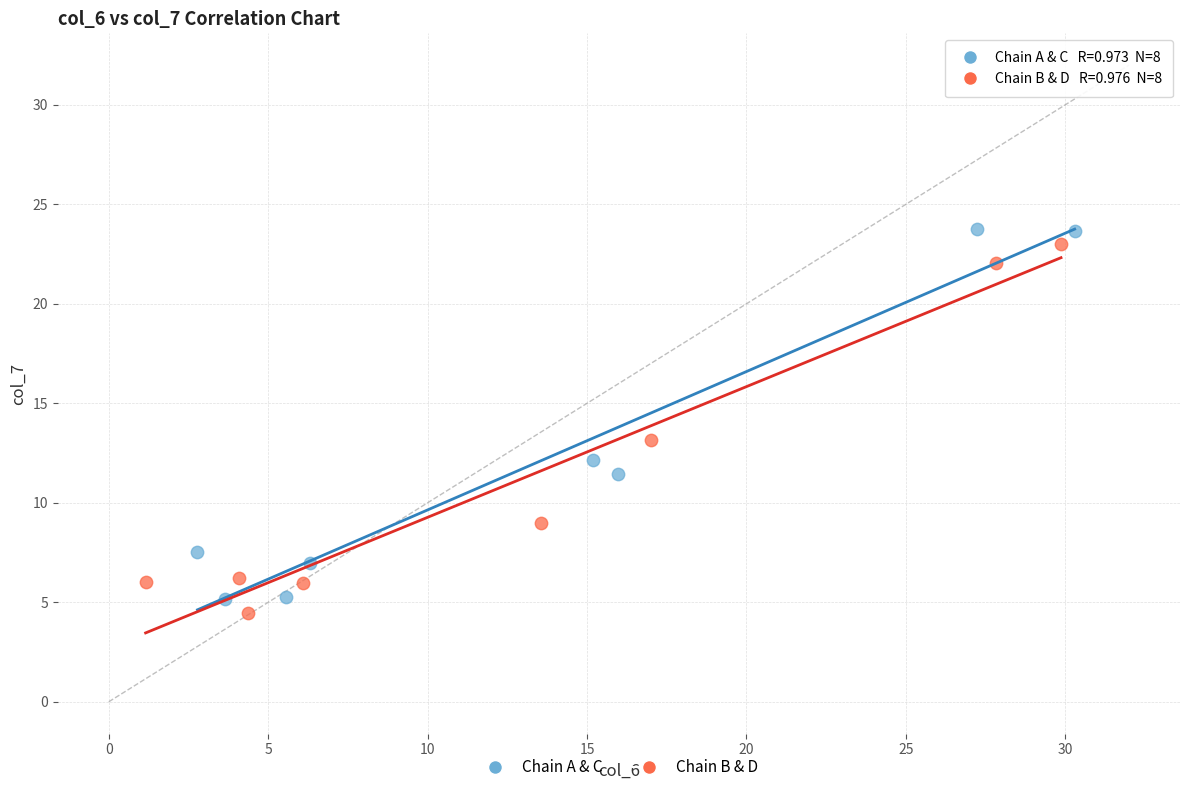

Which series reaches the maximum Y coordinate?

Chain A & C